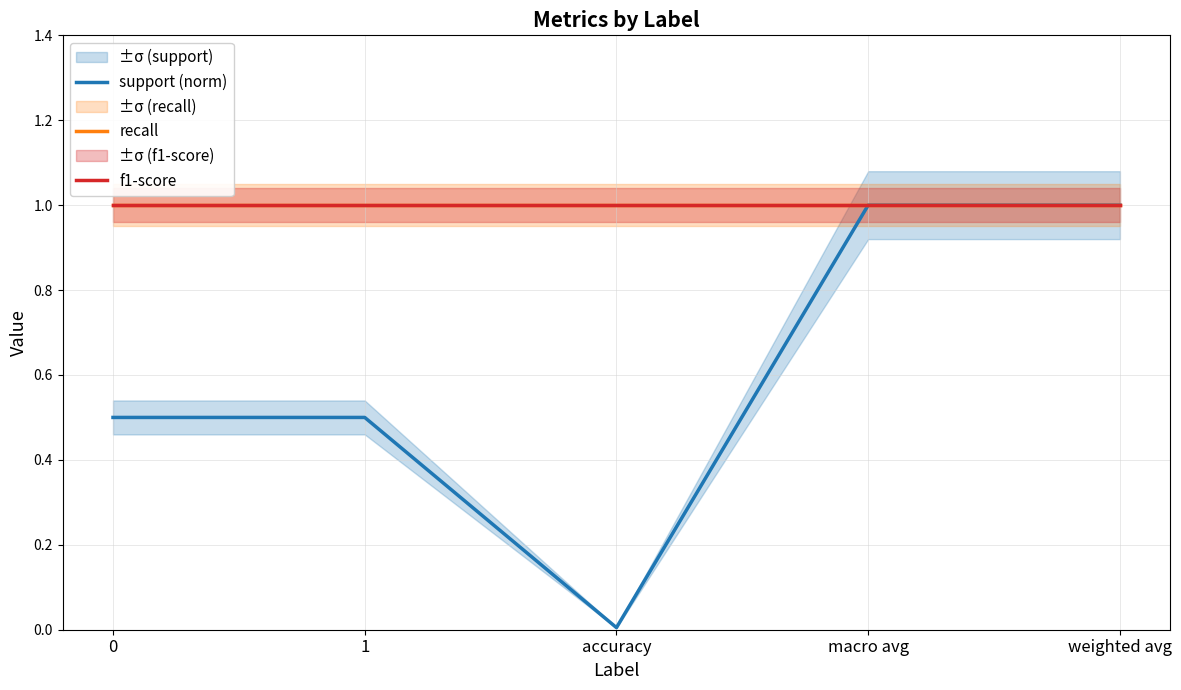

Which series changed the most between 0 and 1?

support (norm)